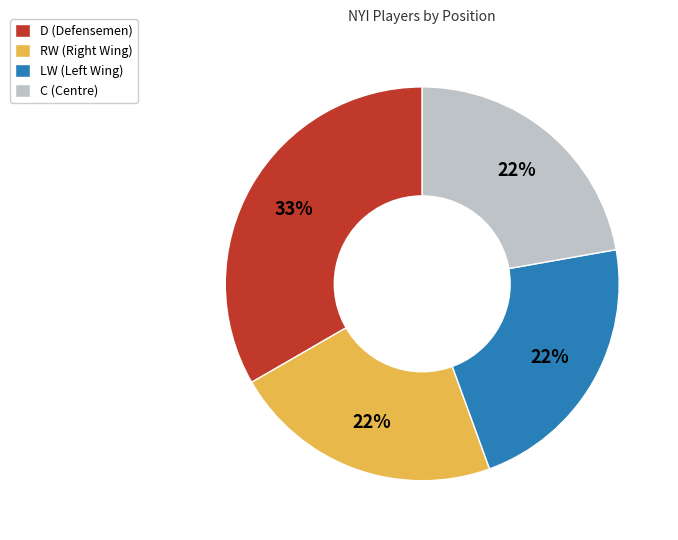

Is it true that C is 22% of the pie?

True